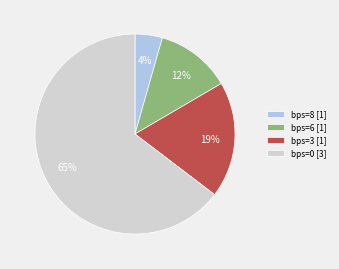

Rank the categories by value from lowest to highest.

bps=8 [1], bps=6 [1], bps=3 [1], bps=0 [3]